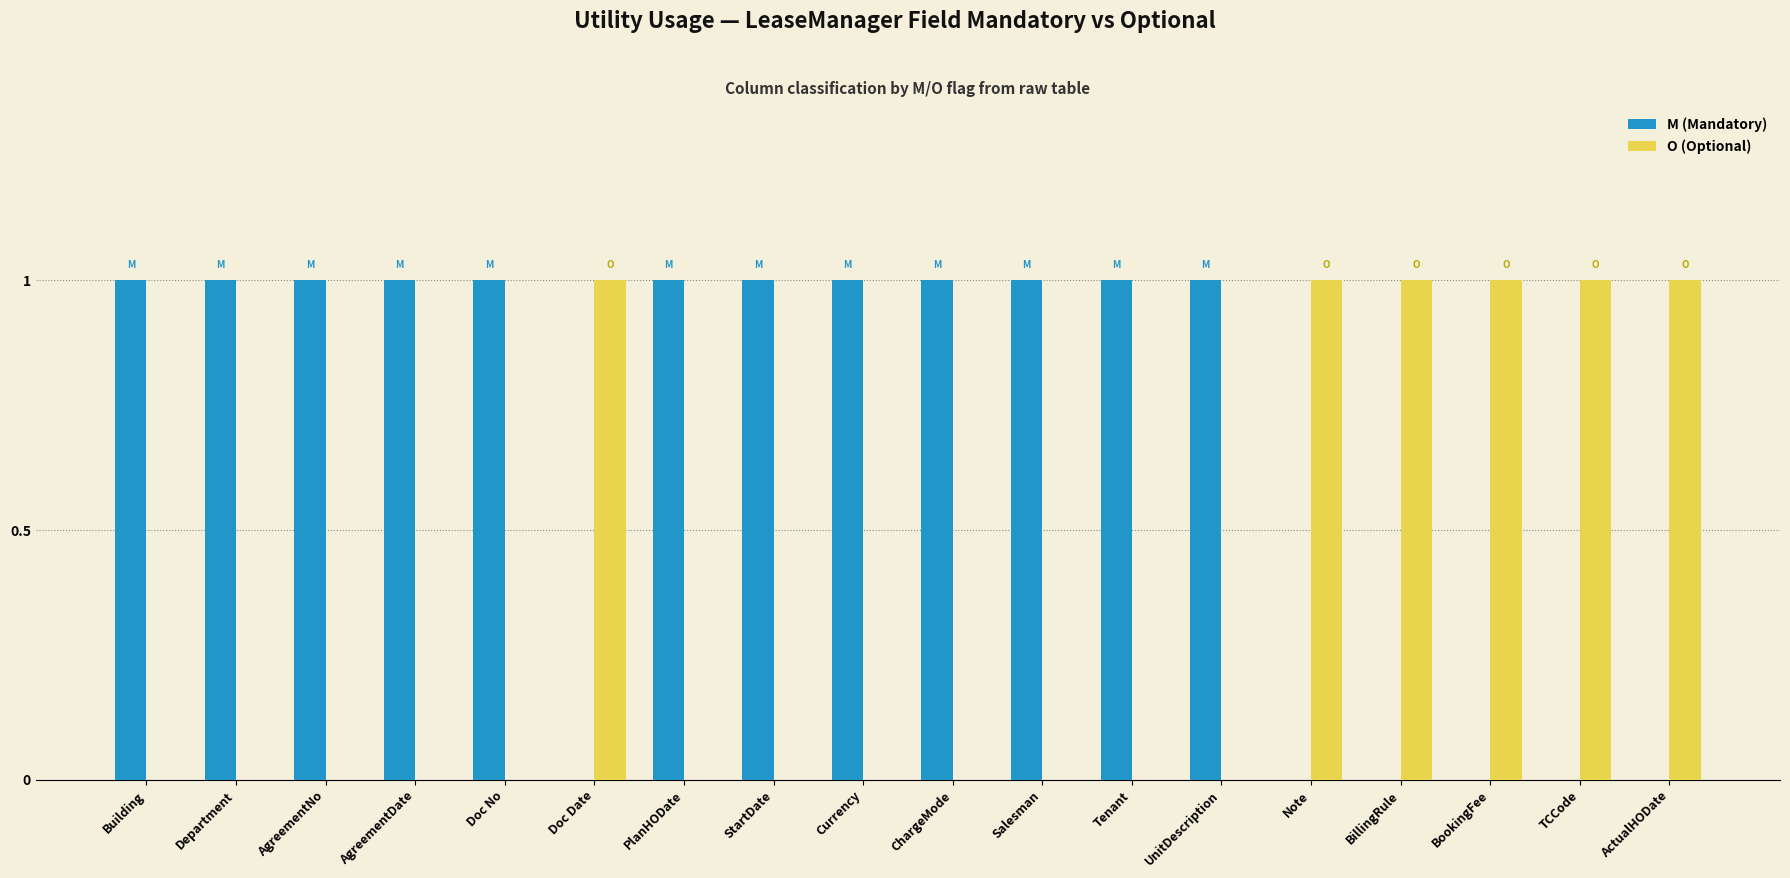

Reading left to right, what are all the values shown in this chart?

M (Mandatory): 1	1	1	1	1	0	1	1	1	1	1	1	1	0	0	0	0	0
O (Optional): 0	0	0	0	0	1	0	0	0	0	0	0	0	1	1	1	1	1